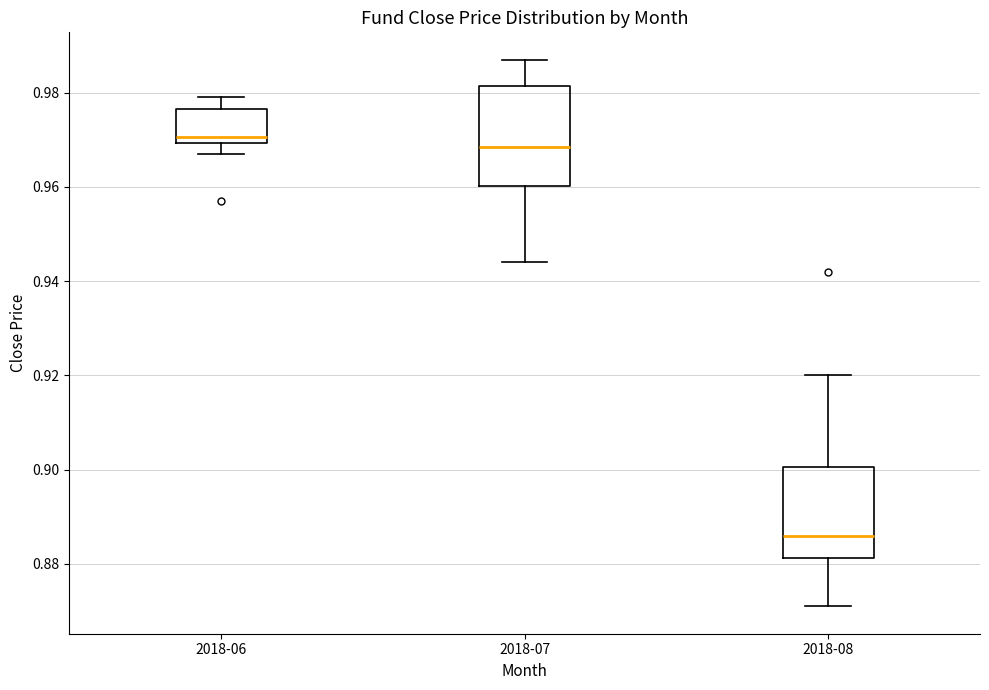

Reading left to right, transcribe this box plot: for each box, give where its median line is, the range the box spans, and where its two whiskers end, as read against the y-axis. The values are not printed on the chart, so give them approximately, as read against the axis.

2018-06: median 0.970 (just above the box's lower edge), box 0.970 to 0.976, whiskers 0.968 to 0.980
2018-07: median 0.968, box 0.960 to 0.982, whiskers 0.944 to 0.988
2018-08: median 0.886, box 0.882 to 0.900, whiskers 0.872 to 0.920